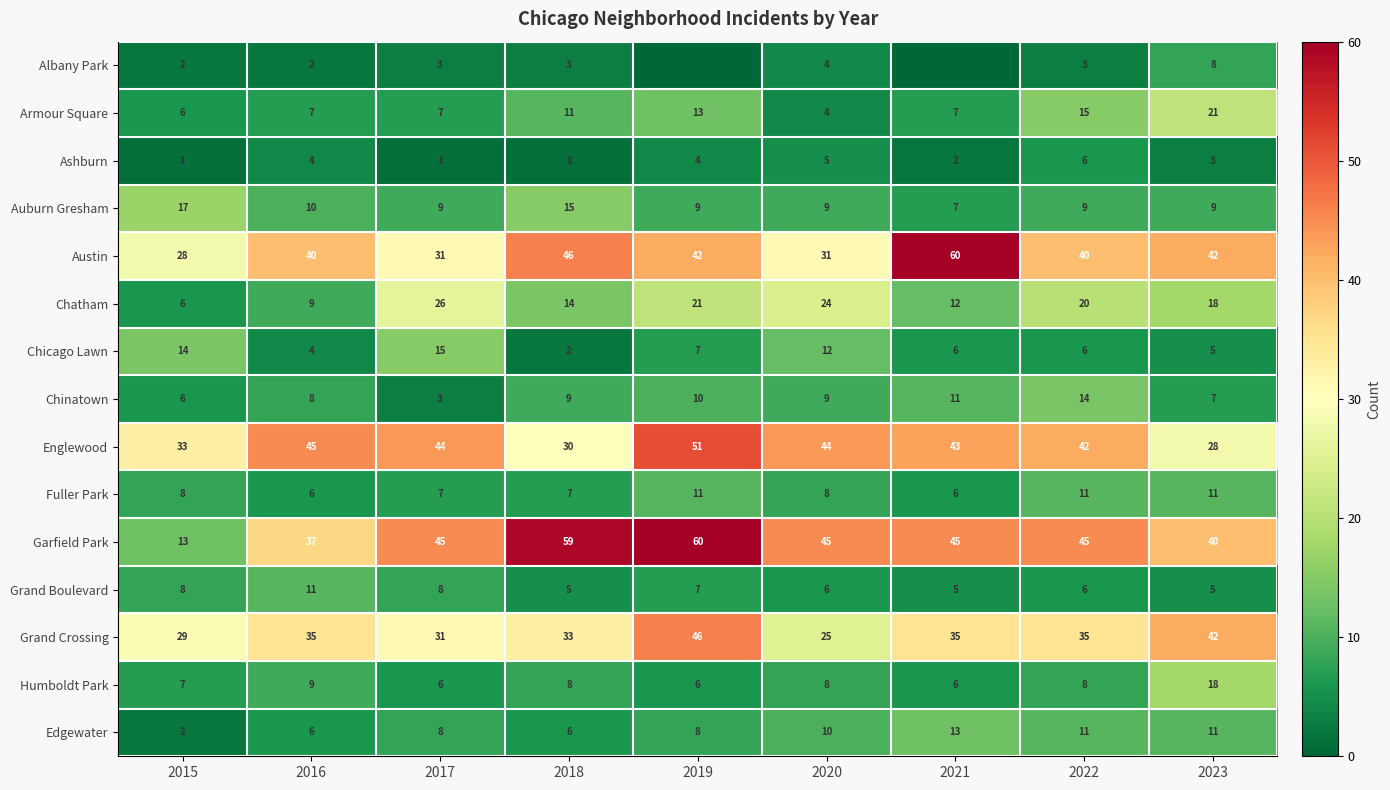

At which category is the sum across all series the highest?

2019